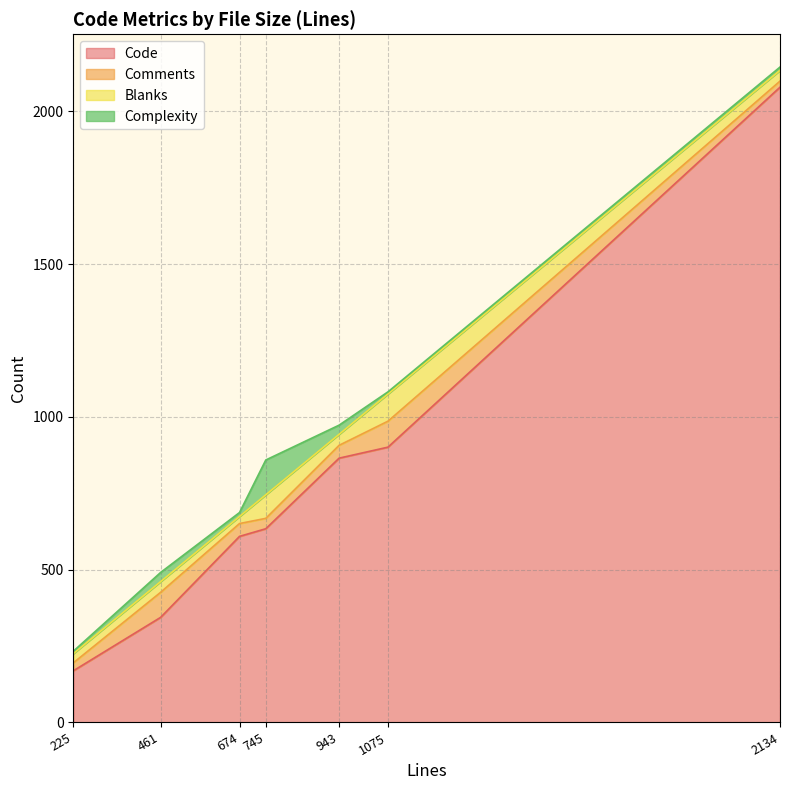

What is the difference between the maximum and second lowest values in the Complexity series?

106